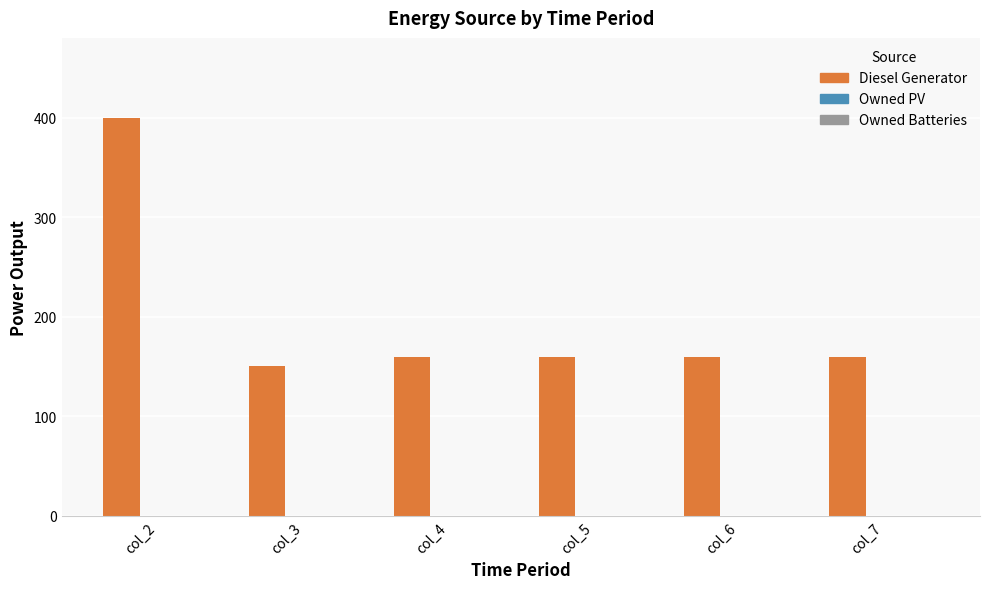

Are the bars horizontal?

No